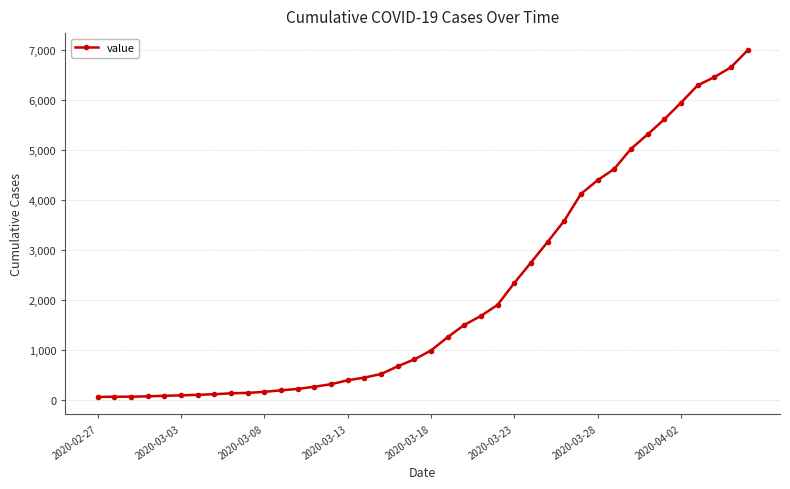

What is the difference between the maximum and minimum values?

6930